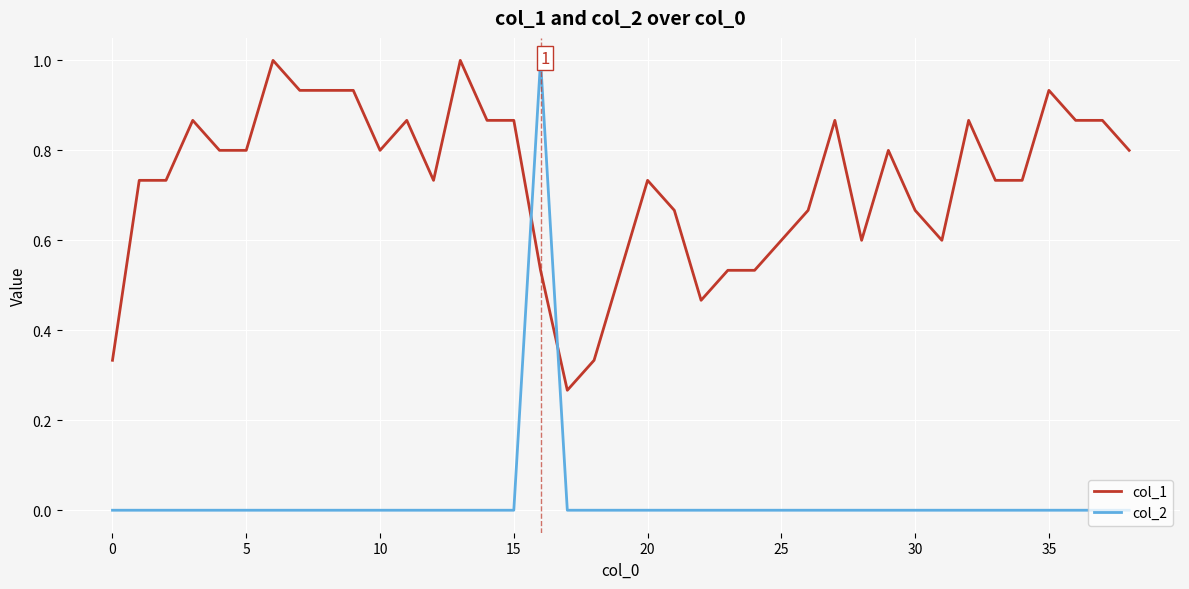

How many interior local peaks does the col_2 series have?

1